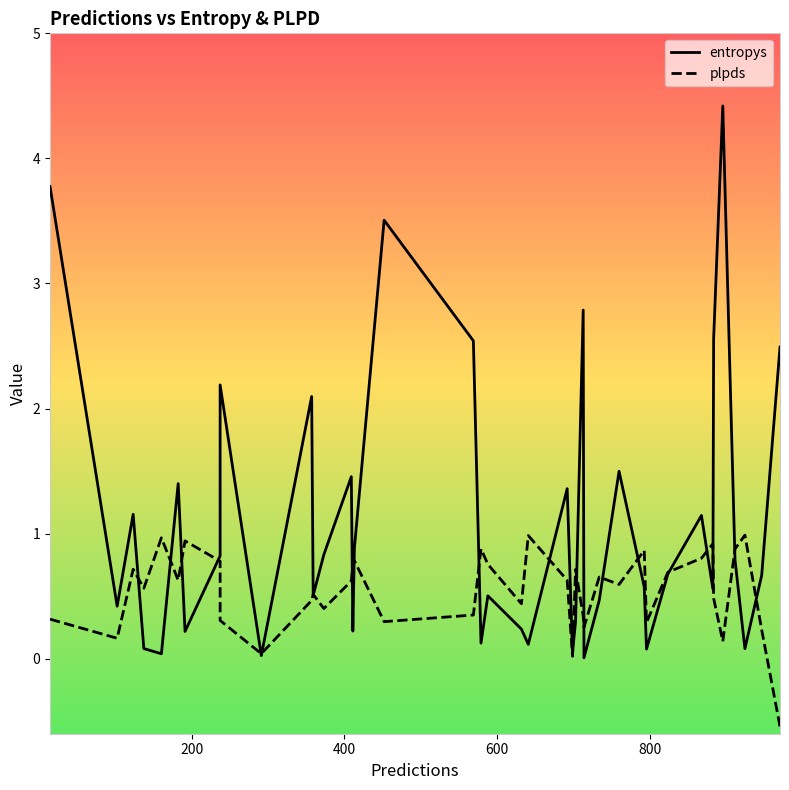

Is the value of entropys at 32 greater than the value of plpds at 21?

Yes